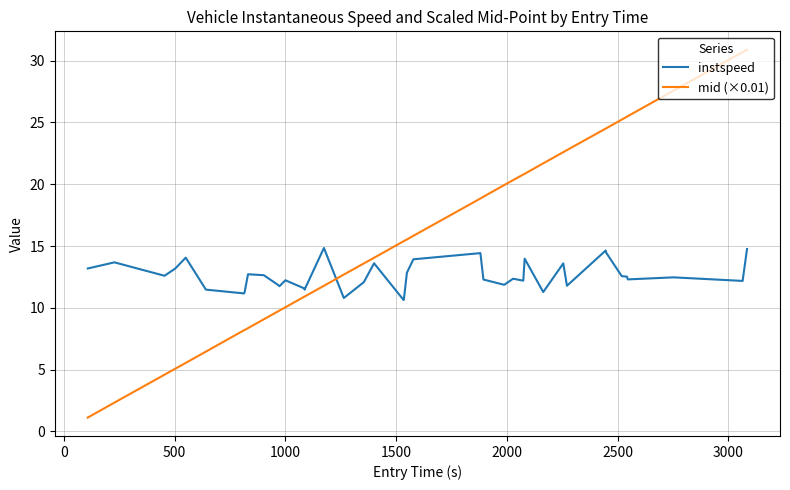

How many categories are shown in the chart?

40